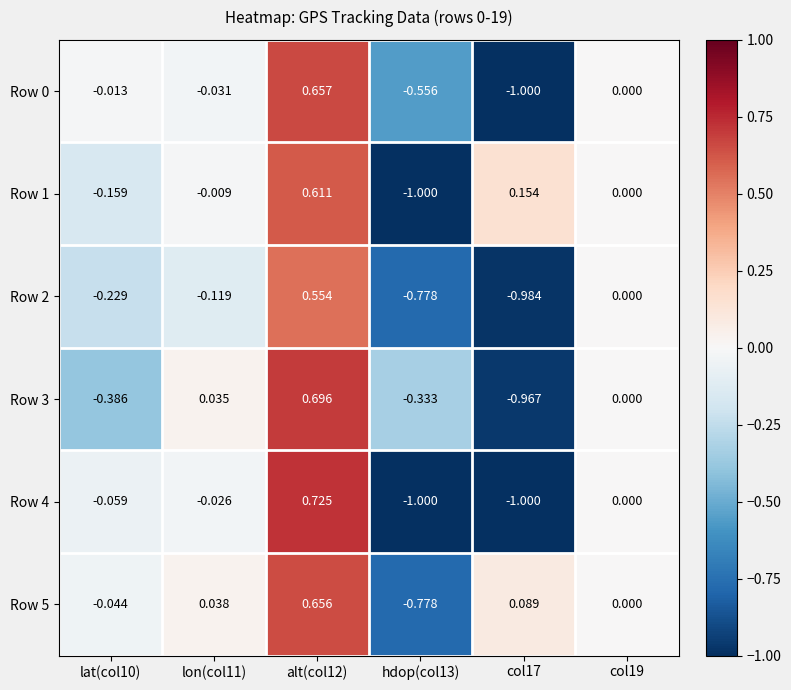

Which category has the highest value across all series?

alt(col12)